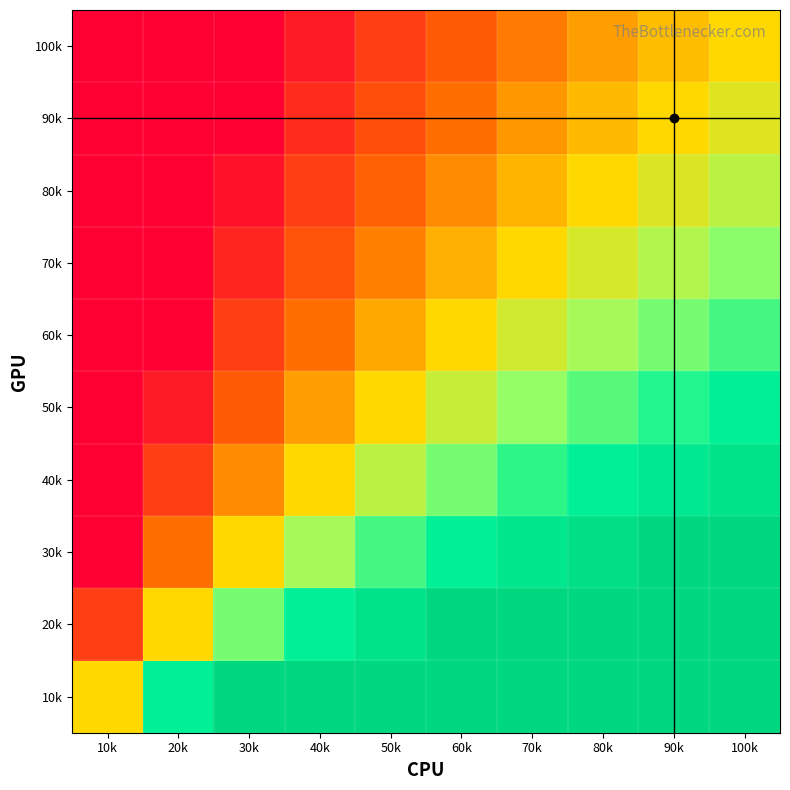

Which category has the lowest value across all series?

10k